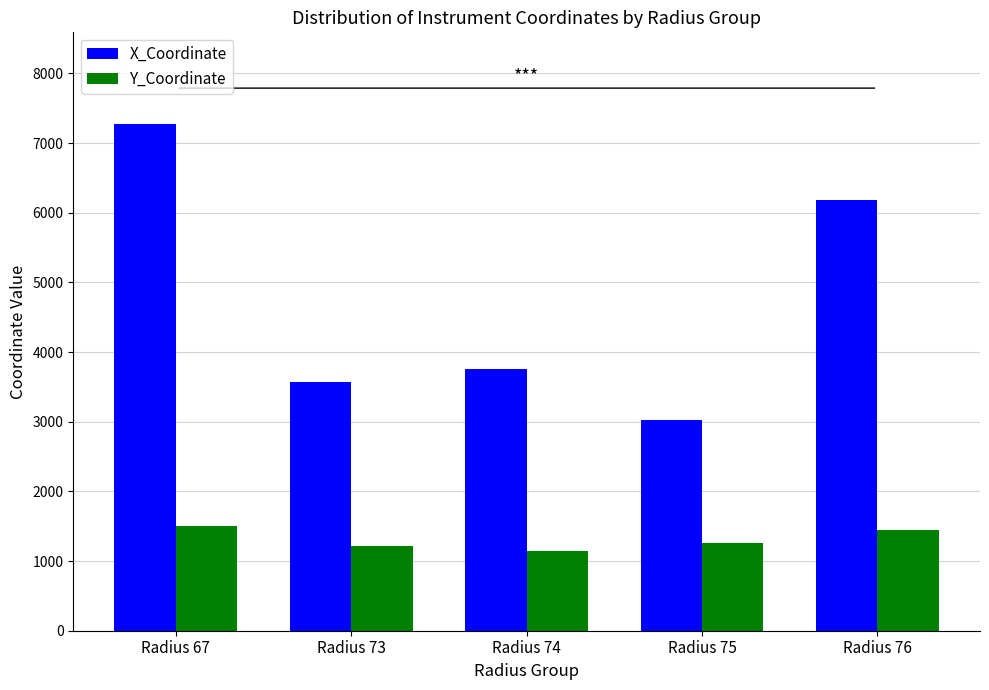

At which category is the sum across all series the highest?

Radius 67